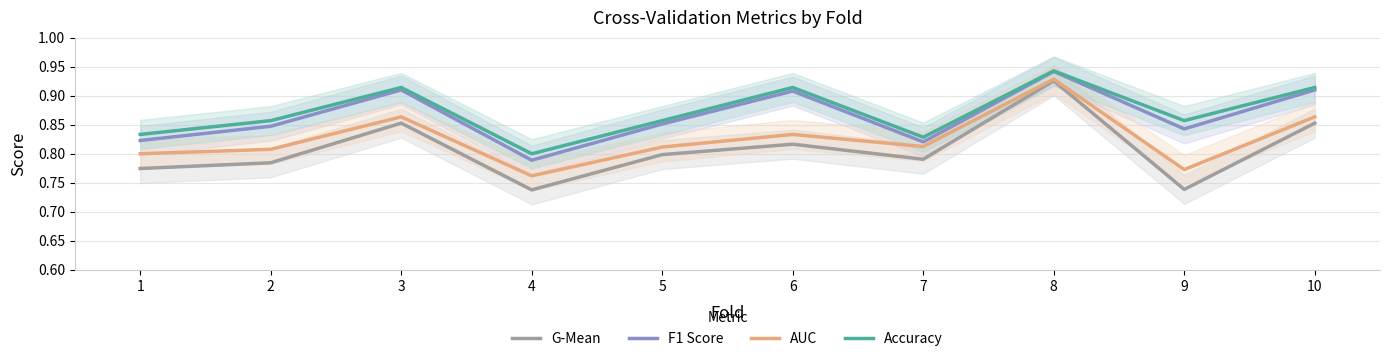

Rank the series at 6 from lowest to highest value.

G-Mean, AUC, F1 Score, Accuracy